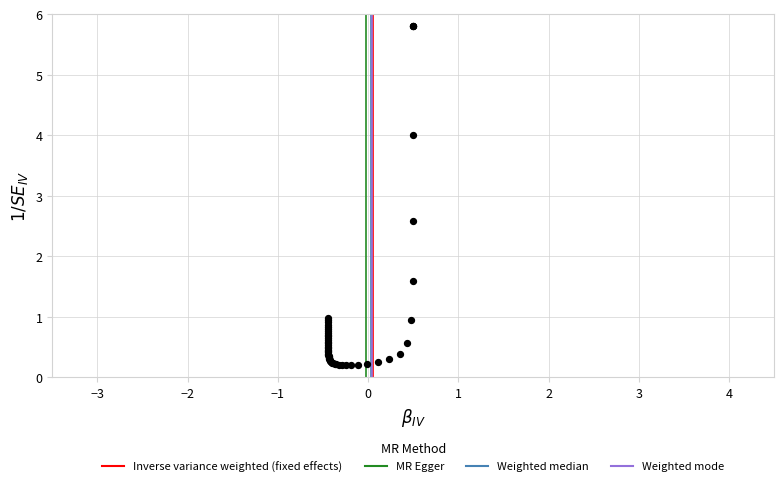

What Y value in the scatter plot is closest to 3?

2.6